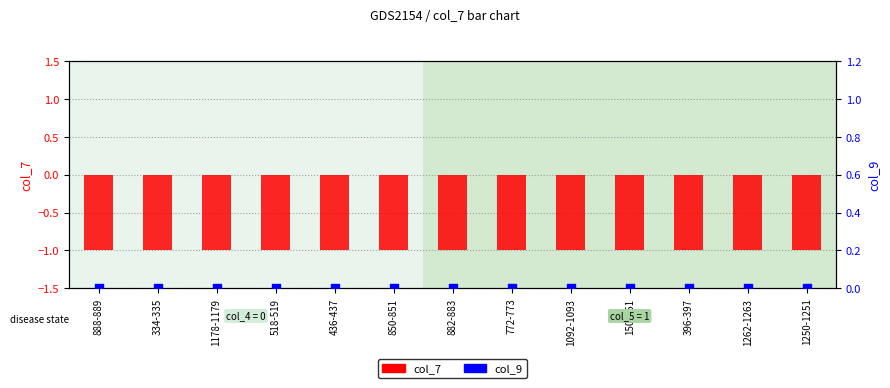

What is the total value across all series at 518-519?

-1